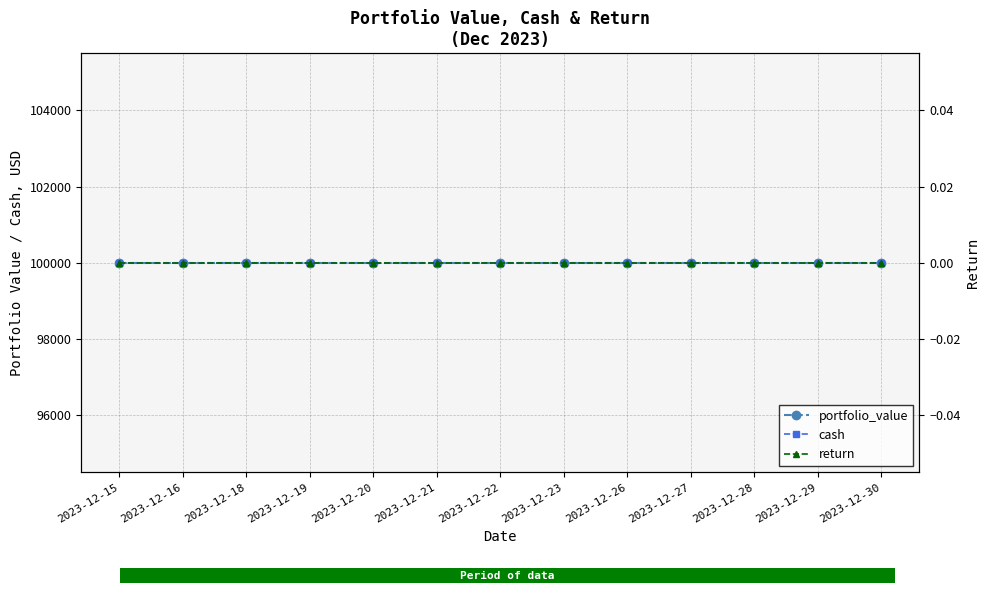

Which category has the highest value in the portfolio_value series?

2023-12-15